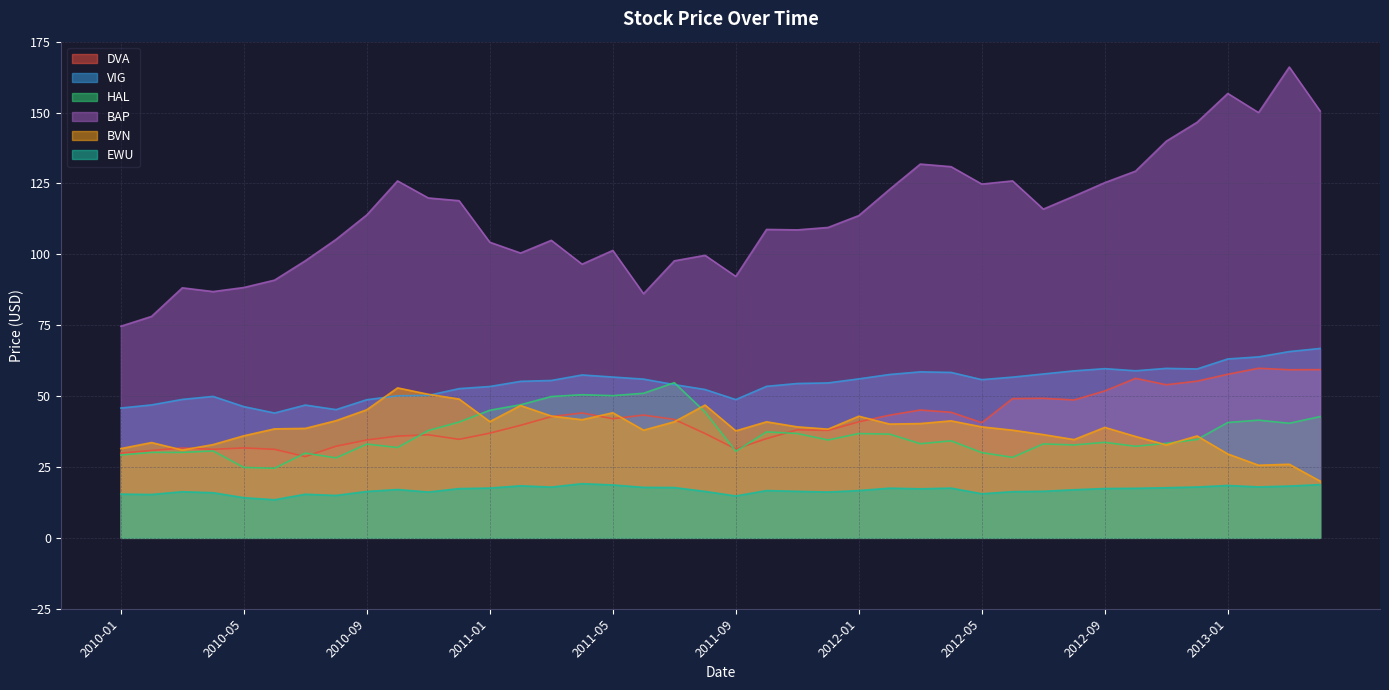

Is the value of HAL at 2012-11 greater than the value of BAP at 2012-12?

No